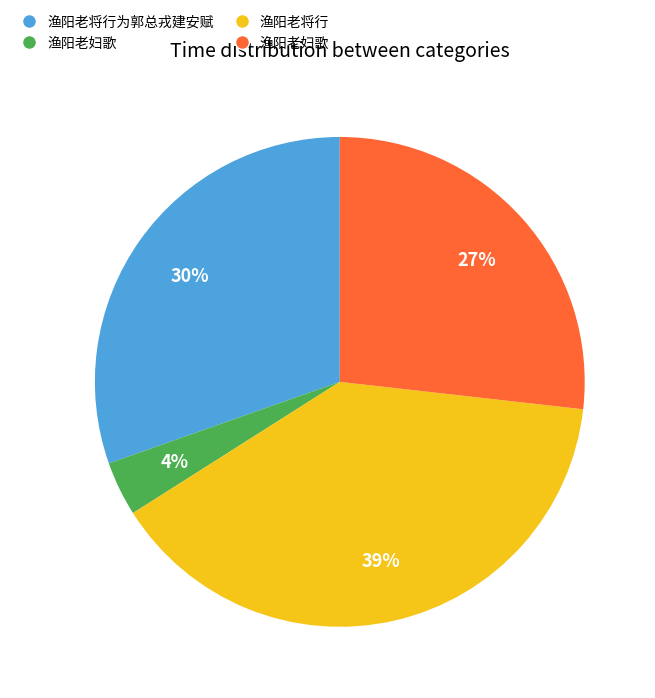

Does any single category account for the majority?

No